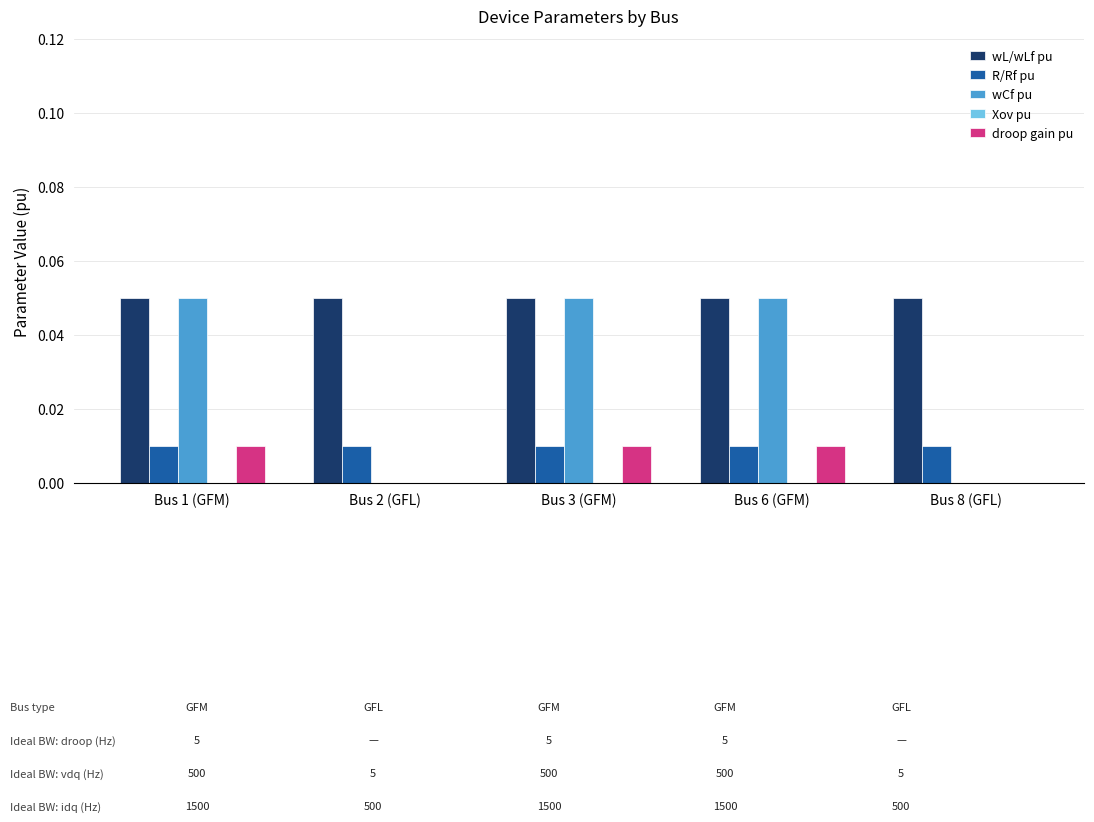

The wCf pu series shows 0.0 at Bus 1 (GFM). True or false?

False